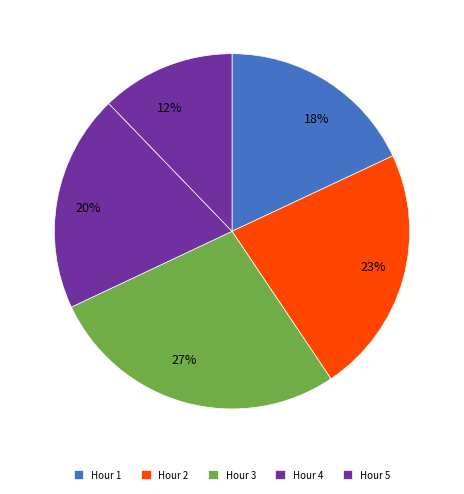

Which has a higher value, Hour 2 or Hour 3?

Hour 3